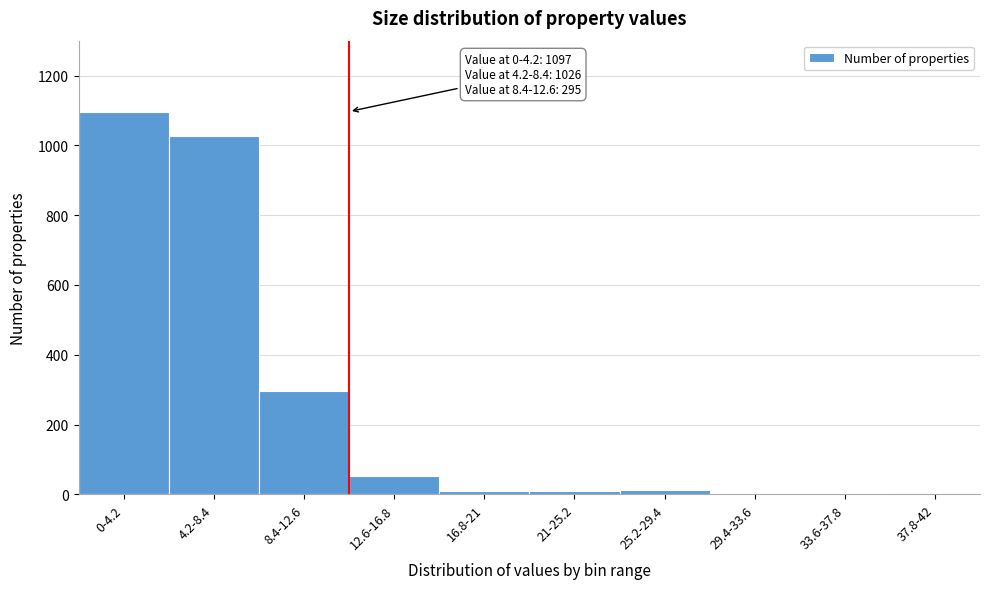

The value at 0-4.2 is 1097. True or false?

True